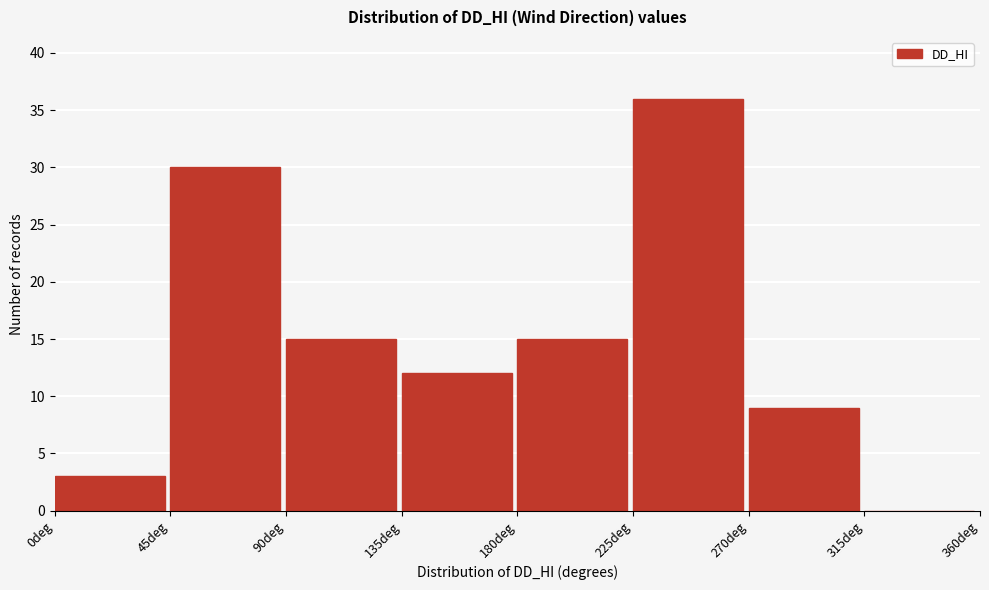

Over which range of the x-axis is the bar tallest?

225 to 270